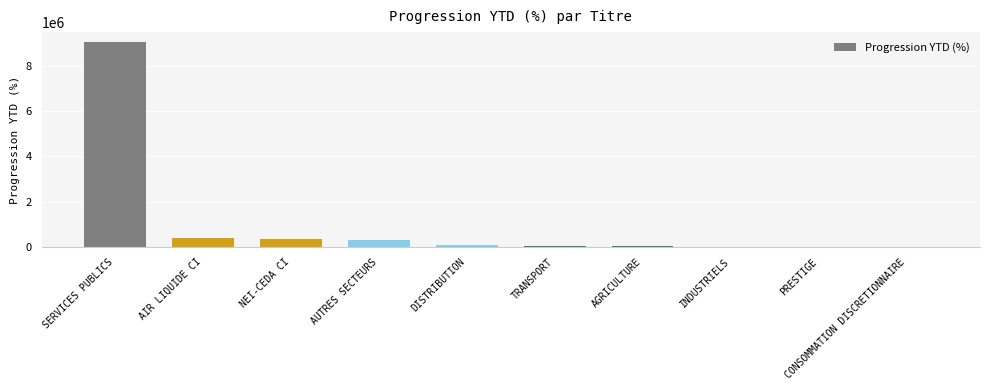

What is the change in value from AUTRES SECTEURS to PRESTIGE?

-307836.0